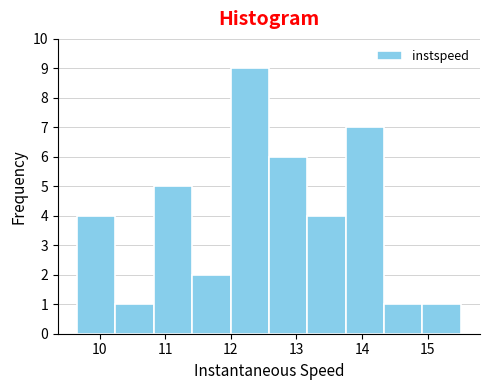

What is the height of the bar covering 12.0 to 12.6 on the x-axis? Neither the bar edges nor the heights are printed on the chart, so give them approximately, as read against the axes.

9